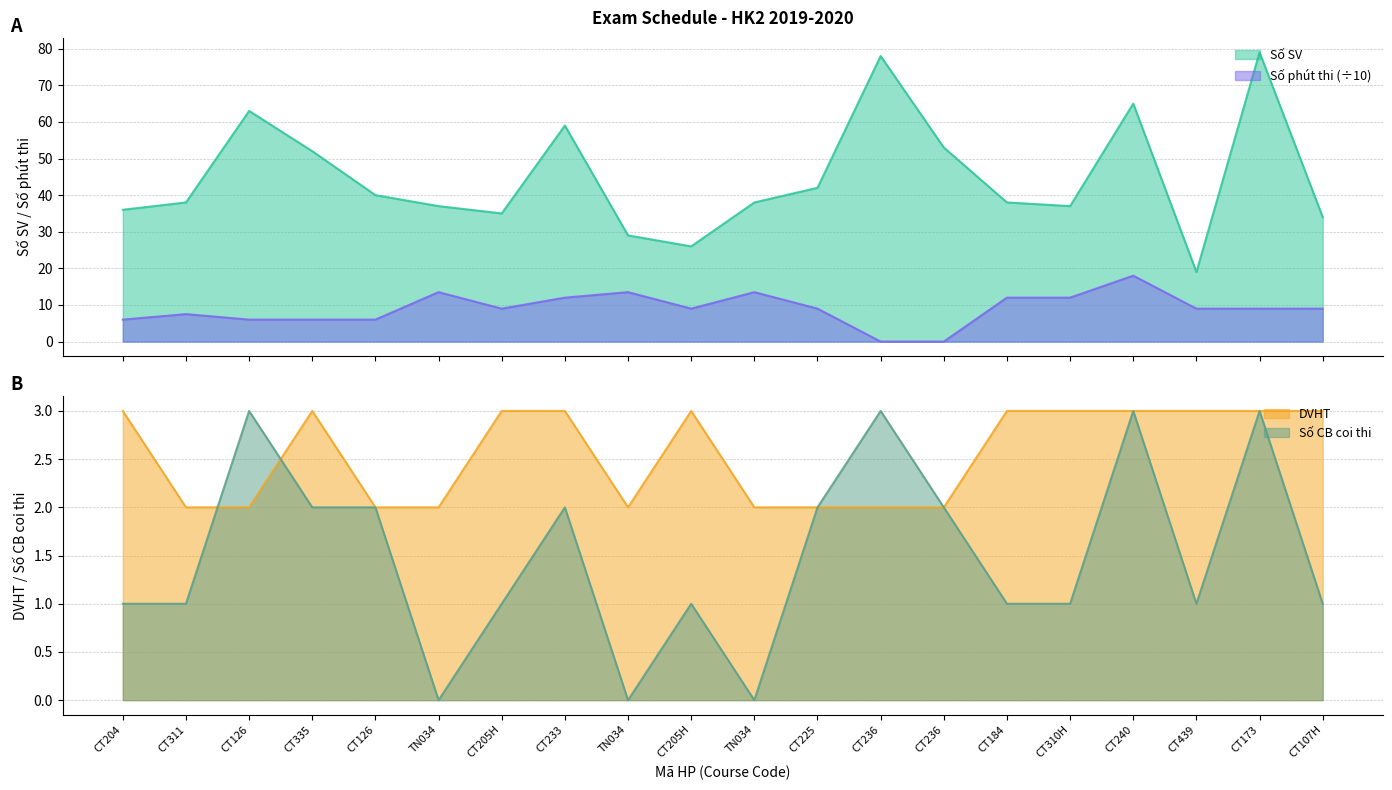

True or false: DVHT and Số SV cross at least once.

False